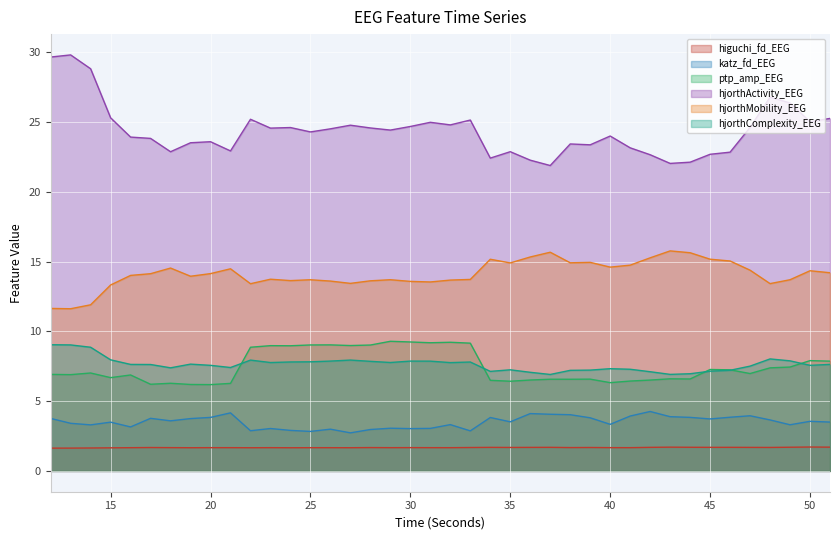

Rank the series by their maximum value, from lowest to highest.

higuchi_fd_EEG, katz_fd_EEG, hjorthComplexity_EEG, ptp_amp_EEG, hjorthMobility_EEG, hjorthActivity_EEG